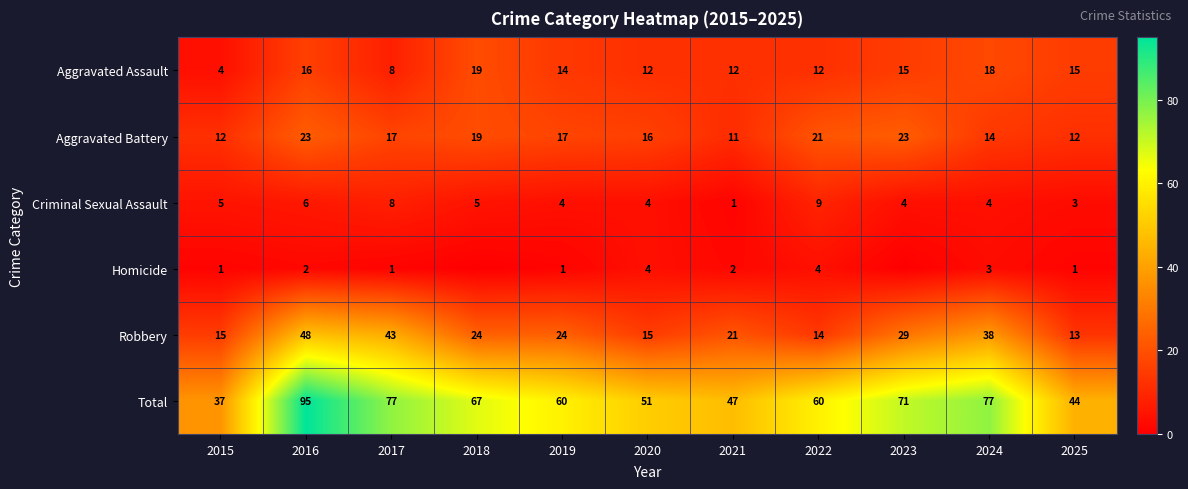

What is the spread (max minus min) of values at 2024?

74